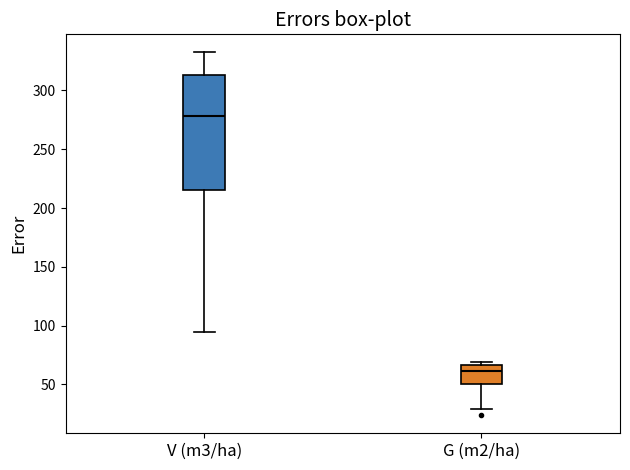

Reading left to right, read every box against the y-axis: the position of its median line, the range the box covers, and the ends of its whiskers. The values are not printed on the chart, so give them approximately, as read against the axis.

V (m3/ha): median 280, box 215 to 315, whiskers 95 to 330
G (m2/ha): median 60, box 50 to 65, whiskers 30 to 70